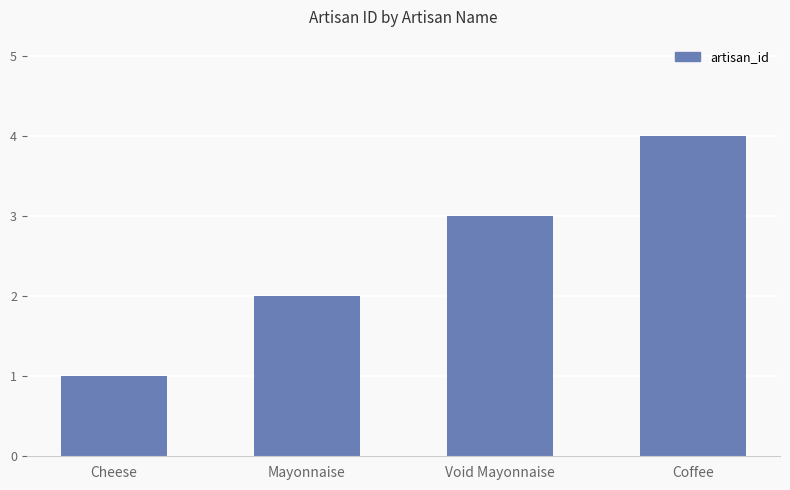

Which has a higher value, Coffee or Cheese?

Coffee